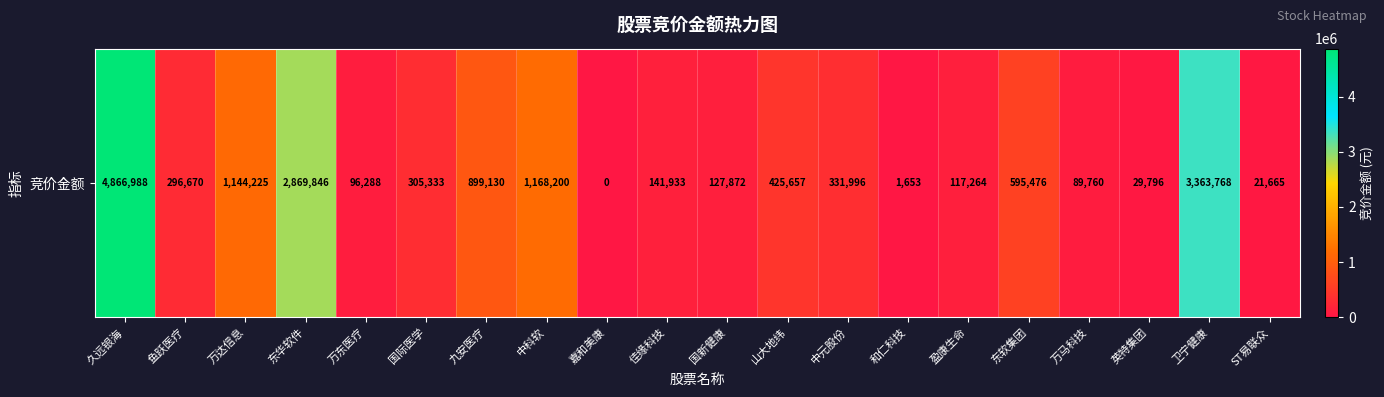

The chart shows a value of 331996 at 中元股份. True or false?

True